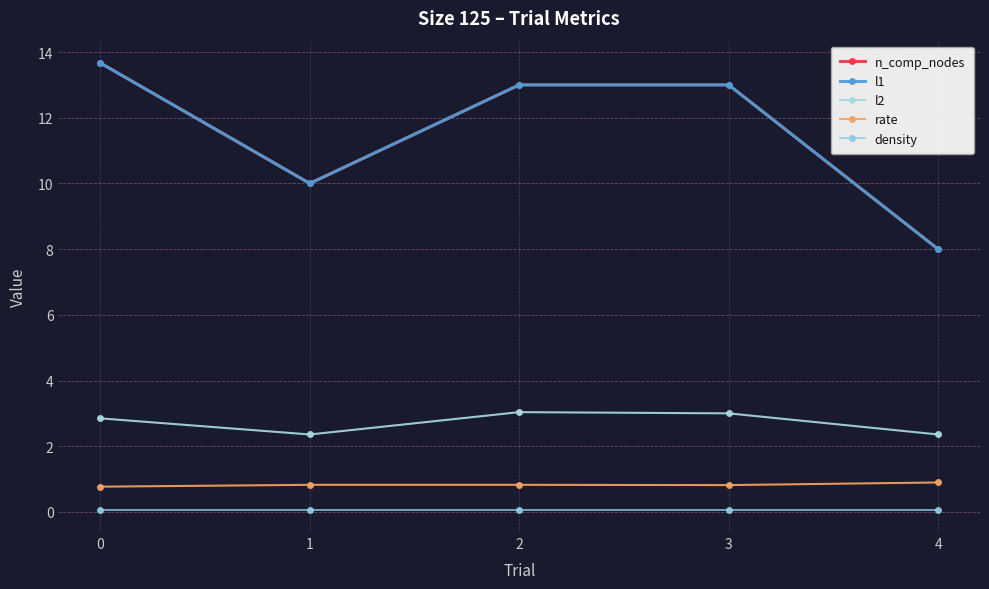

Does the chart have visible grid lines?

Yes